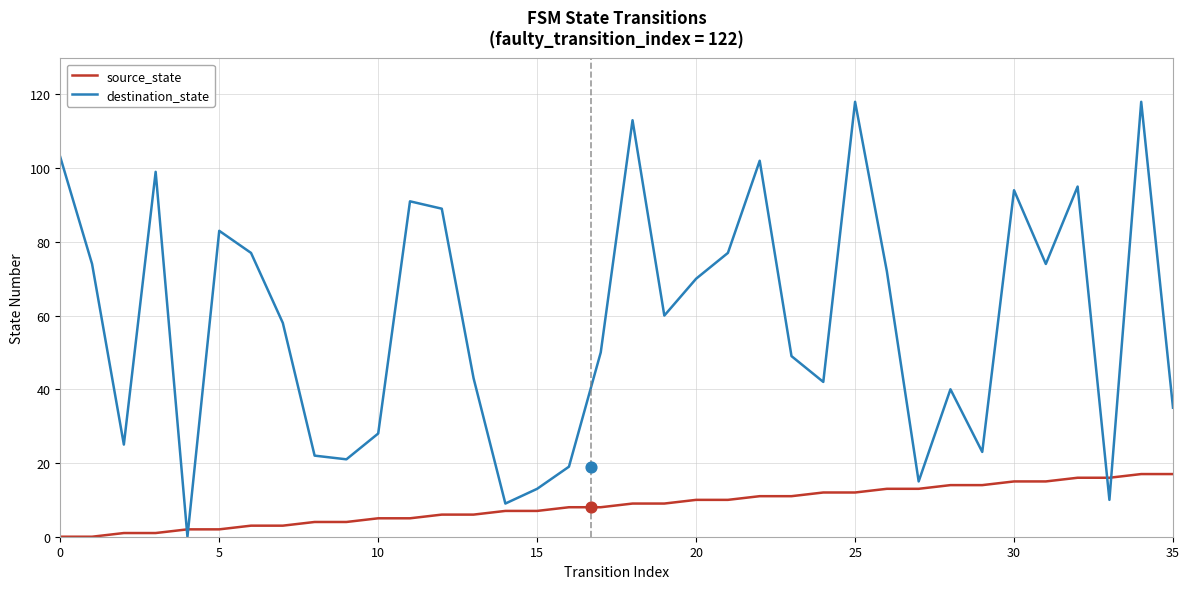

Which series has the largest total across all categories?

destination_state